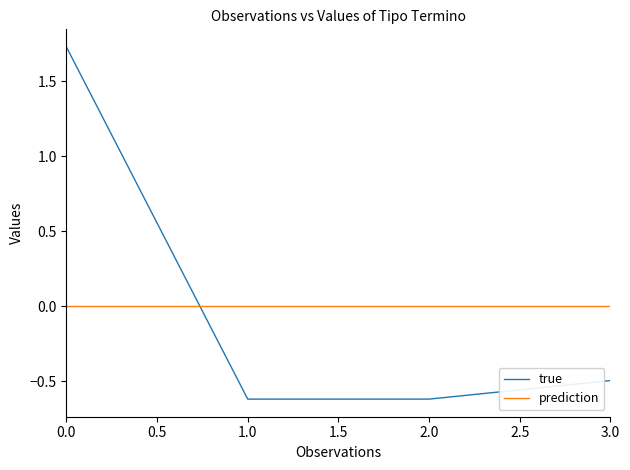

What position from the right is 1.0?

3